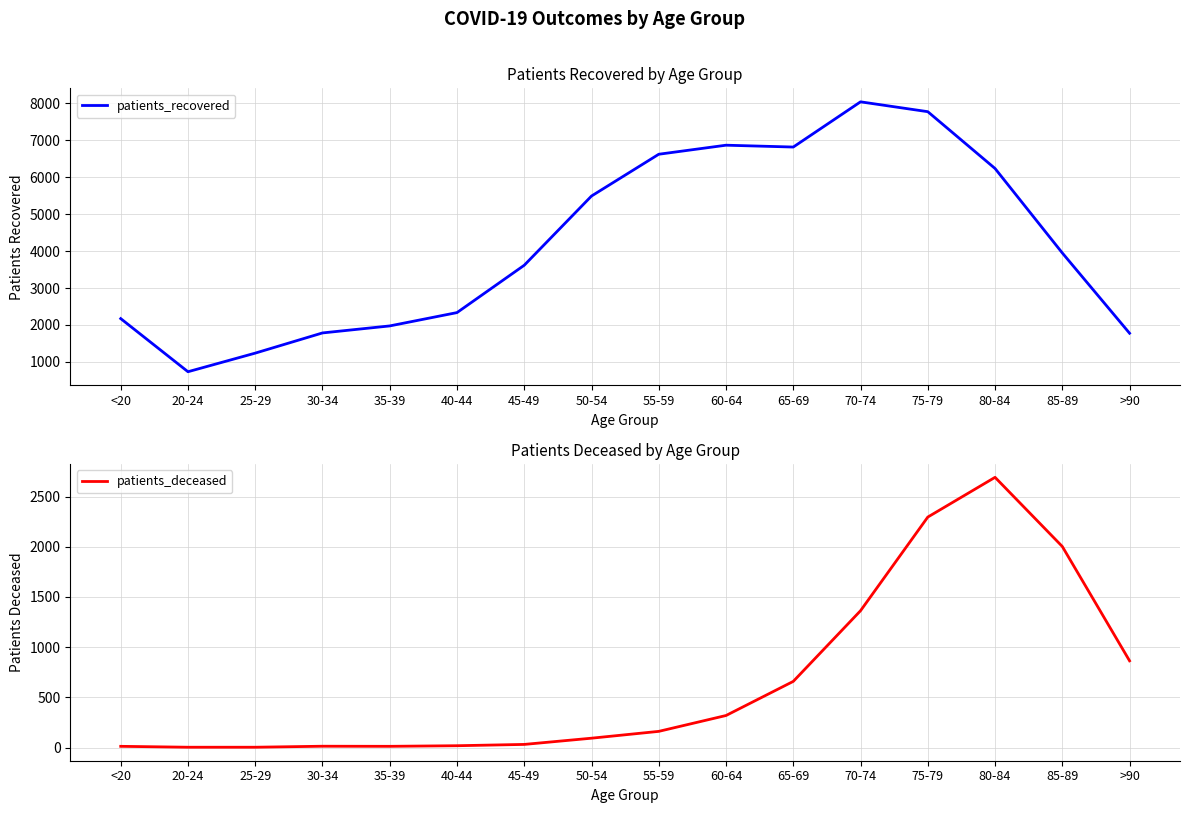

How many interior local peaks does the patients_recovered series have?

2